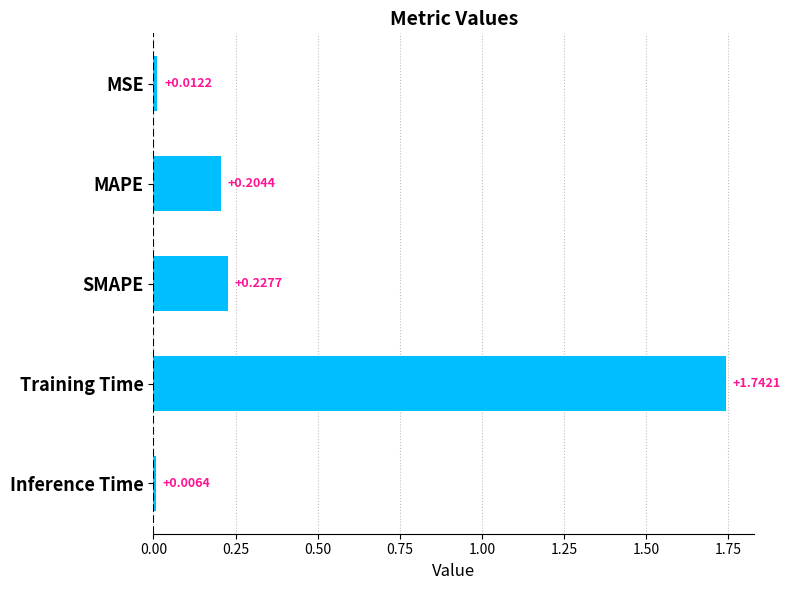

What is the change in value from MSE to SMAPE?

+0.2